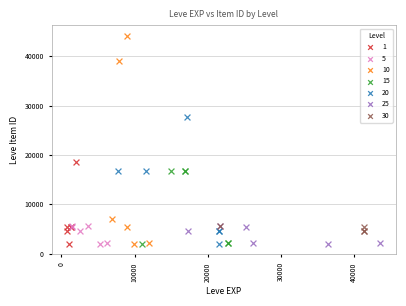

Which series has the widest spread of Y values?

10